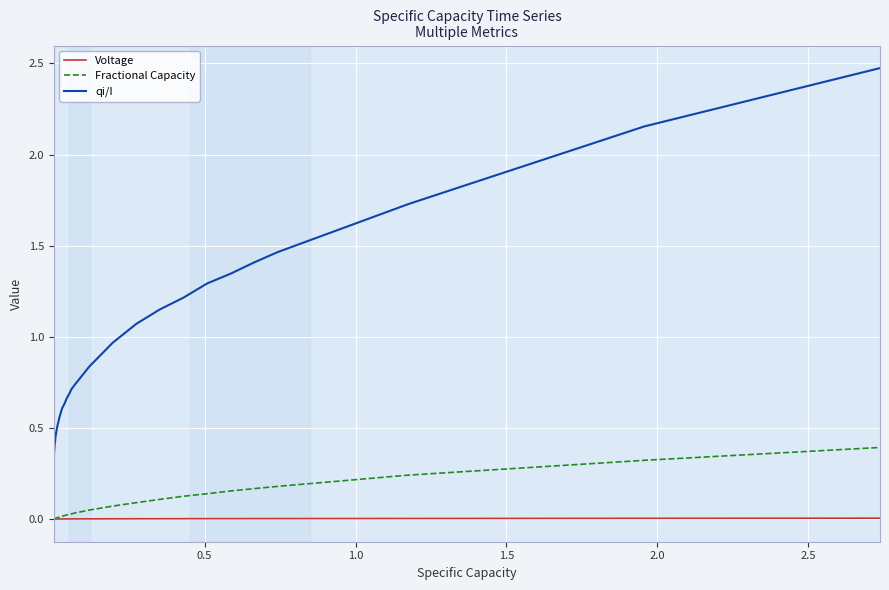

Does the chart have visible grid lines?

Yes